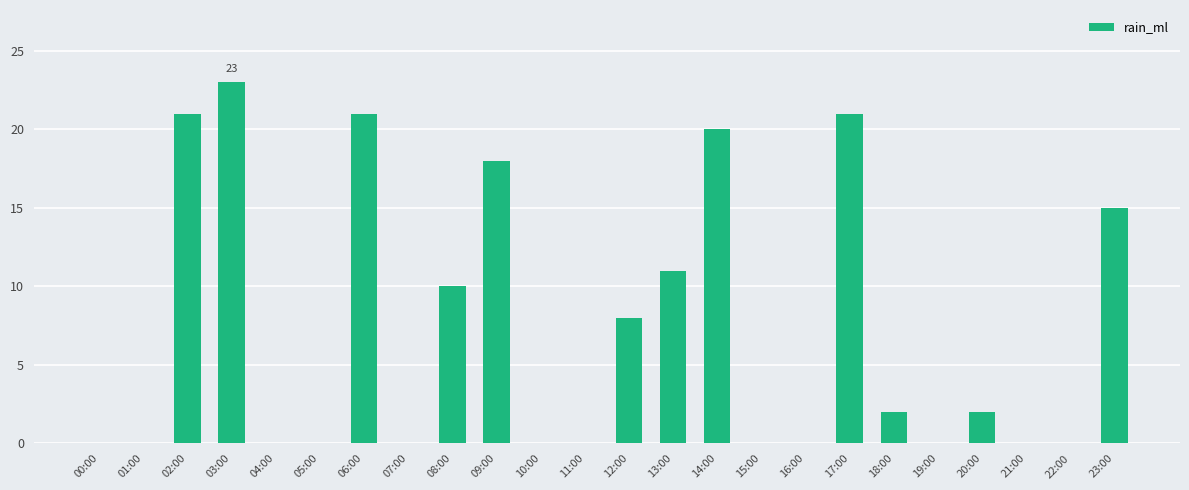

Are the bars grouped side by side (vs. stacked)?

No